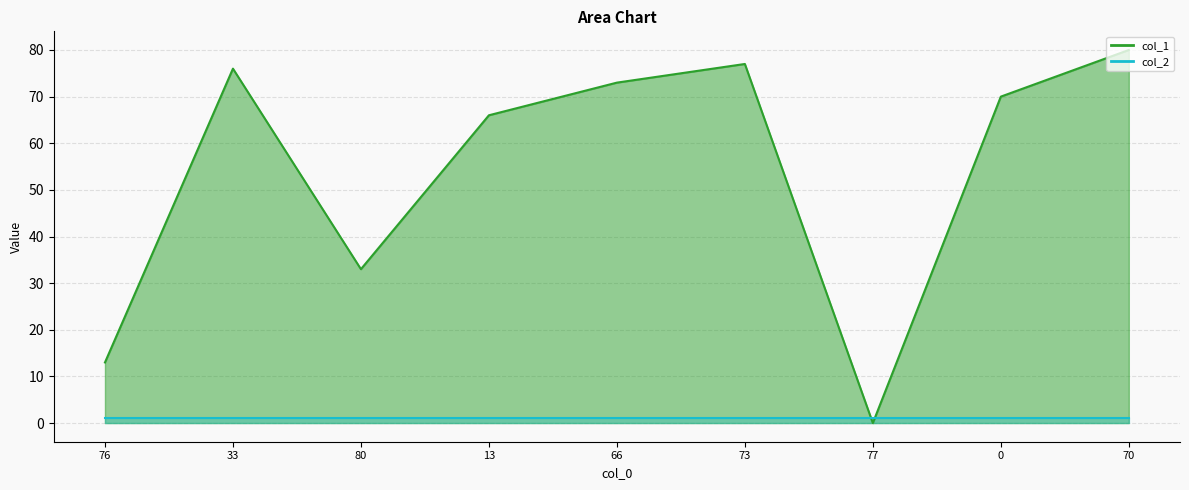

At which category does the chart reach its peak across all series?

70